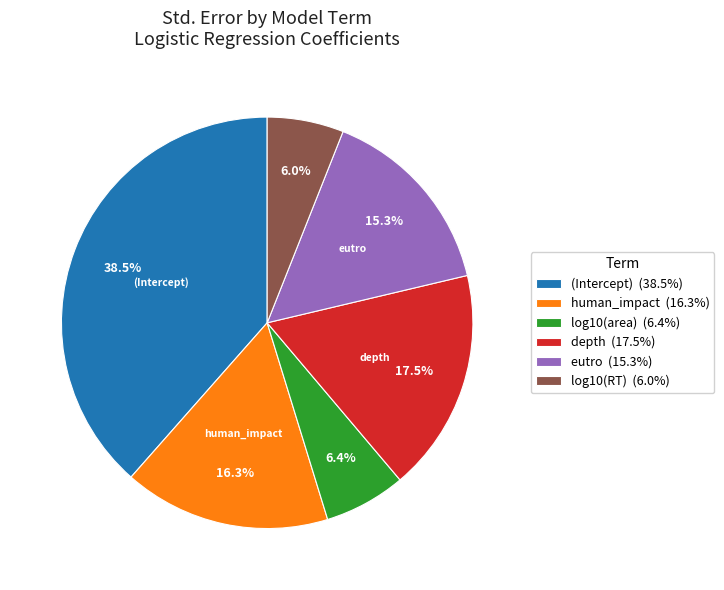

Which category has the biggest portion of the pie?

(Intercept)